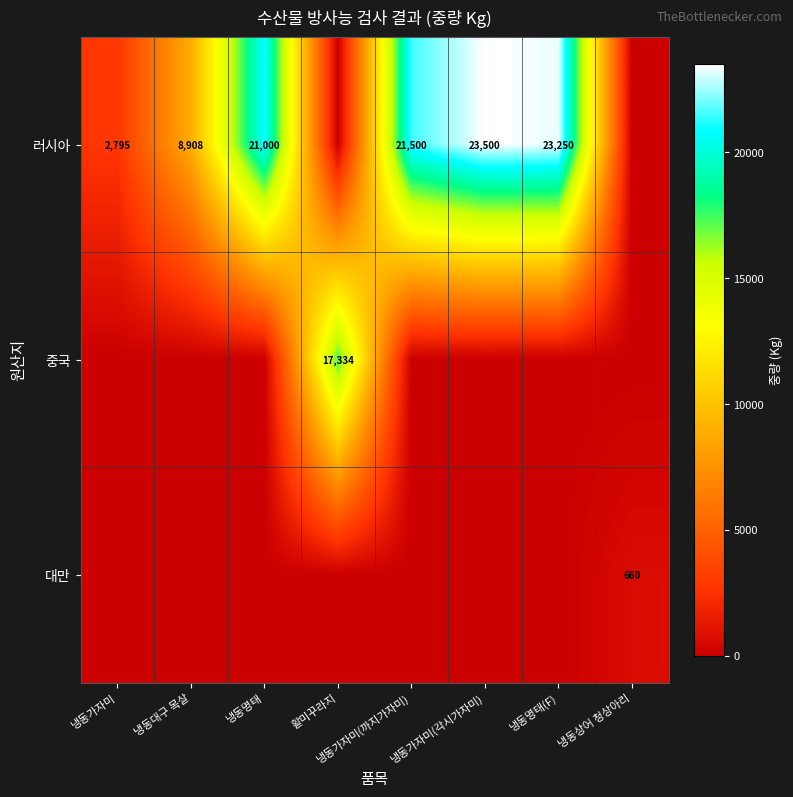

Where does the 러시아 series first go above 21000?

냉동가자미(까지가자미)